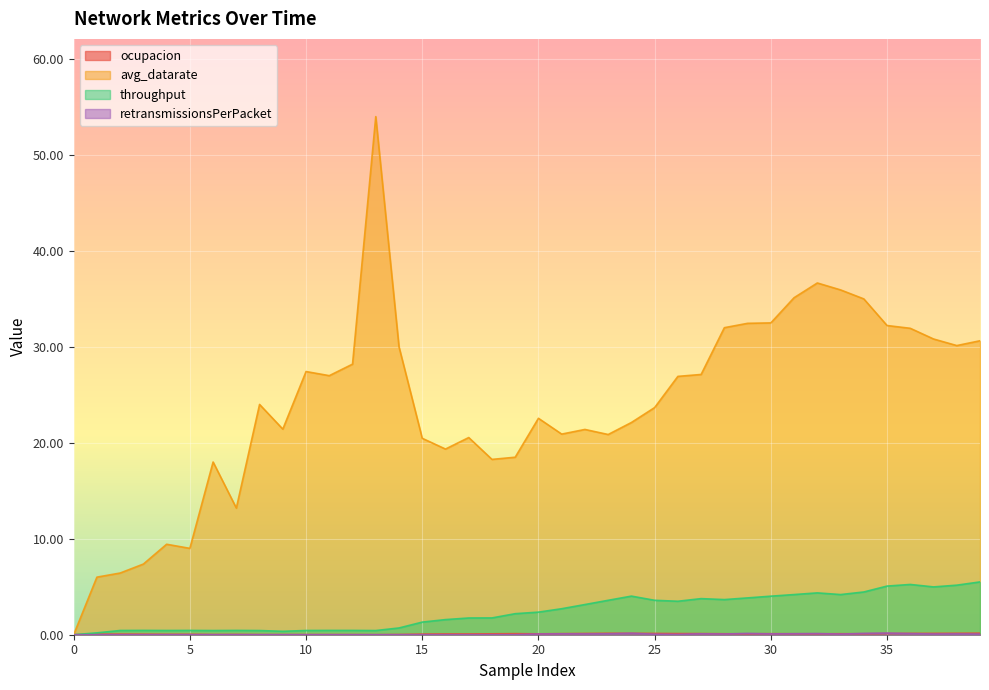

Reading left to right, list all the values displayed in this chart.

ocupacion: 0=0.0	1=0.1	2=0.1	3=0.1	4=0.0	5=0.0	6=0.0	7=0.0	8=0.0	9=0.0	10=0.0	11=0.0	12=0.0	13=0.0	14=0.0	15=0.1	16=0.1	17=0.1	18=0.1	19=0.1	20=0.1	21=0.1	22=0.1	23=0.1	24=0.1	25=0.1	26=0.1	27=0.1	28=0.1	29=0.1	30=0.1	31=0.1	32=0.1	33=0.1	34=0.1	35=0.1	36=0.1	37=0.1	38=0.1	39=0.2
avg_datarate: 0=0.0	1=6.0	2=6.4	3=7.4	4=9.4	5=9.0	6=18.0	7=13.2	8=24.0	9=21.4	10=27.4	11=27.0	12=28.2	13=54.0	14=30.0	15=20.5	16=19.4	17=20.6	18=18.3	19=18.5	20=22.6	21=20.9	22=21.4	23=20.9	24=22.1	25=23.7	26=26.9	27=27.1	28=32.0	29=32.5	30=32.5	31=35.1	32=36.7	33=35.9	34=35.0	35=32.2	36=31.9	37=30.8	38=30.1	39=30.6
throughput: 0=0.0	1=0.2	2=0.4	3=0.4	4=0.4	5=0.4	6=0.4	7=0.4	8=0.4	9=0.4	10=0.4	11=0.4	12=0.4	13=0.4	14=0.7	15=1.3	16=1.6	17=1.7	18=1.8	19=2.2	20=2.4	21=2.7	22=3.1	23=3.6	24=4.0	25=3.6	26=3.5	27=3.8	28=3.7	29=3.8	30=4.0	31=4.2	32=4.4	33=4.2	34=4.5	35=5.1	36=5.2	37=5.0	38=5.2	39=5.5
retransmissionsPerPacket: 0=0.0	1=0.0	2=0.0	3=0.0	4=0.0	5=0.0	6=0.0	7=0.0	8=0.0	9=0.0	10=0.0	11=0.0	12=0.0	13=0.0	14=0.0	15=0.0	16=0.0	17=0.0	18=0.0	19=0.0	20=0.1	21=0.1	22=0.1	23=0.1	24=0.2	25=0.0	26=0.0	27=0.1	28=0.1	29=0.1	30=0.1	31=0.1	32=0.1	33=0.1	34=0.1	35=0.2	36=0.1	37=0.1	38=0.1	39=0.1